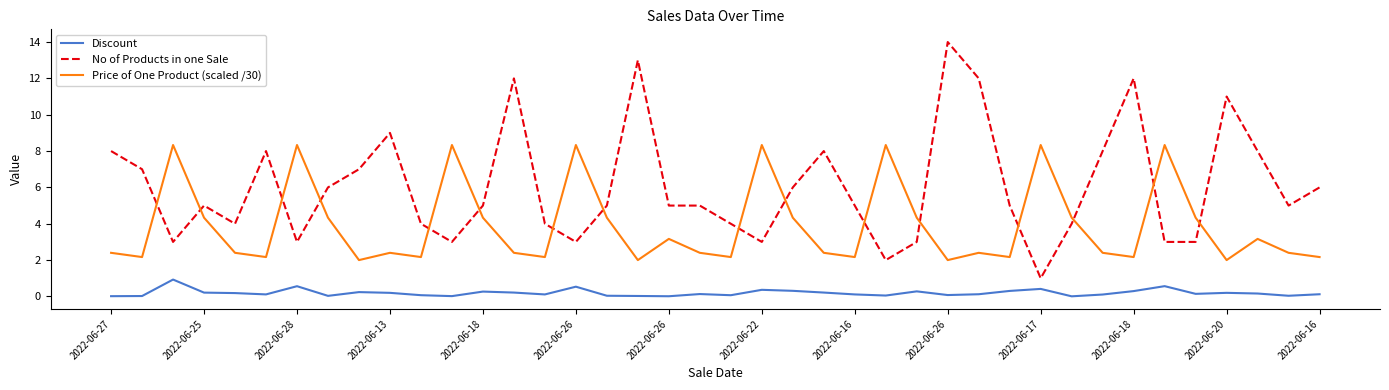

What is the maximum value for No of Products in one Sale?

14.0